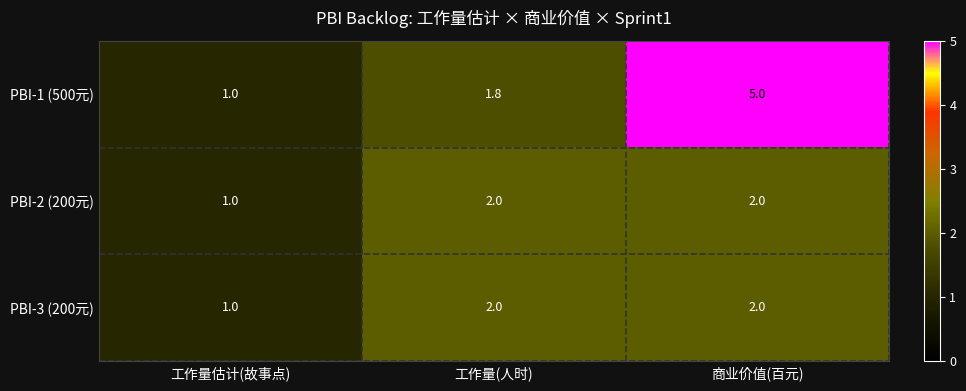

Between 工作量(人时) and 商业价值(百元), which series saw the biggest shift?

PBI-1 (500元)